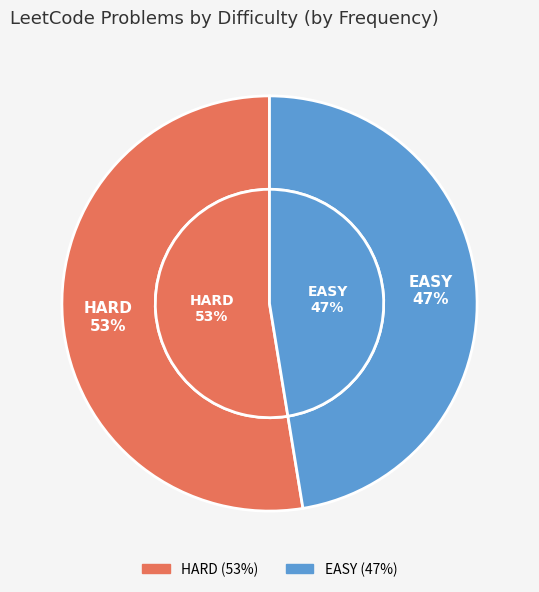

The EASY slice represents 60% of the pie. True or false?

False